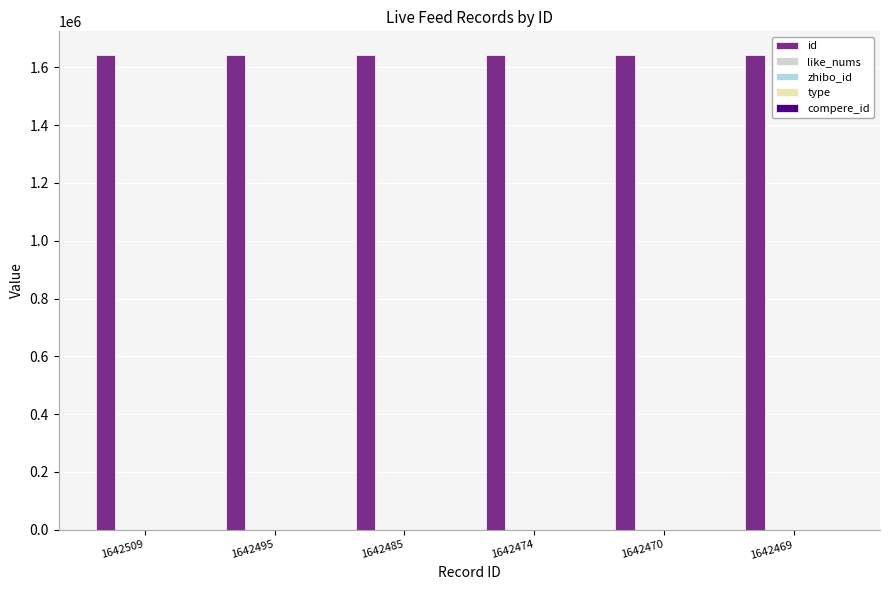

How many groups of bars are there?

6